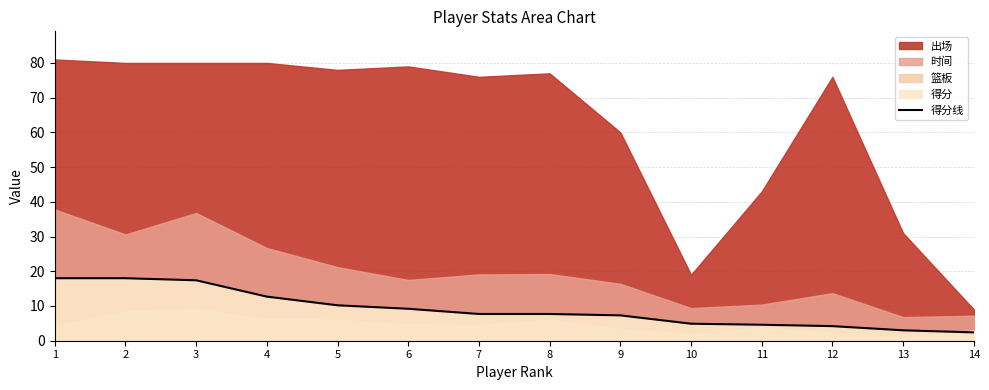

What value does the data have at 2?

18.0